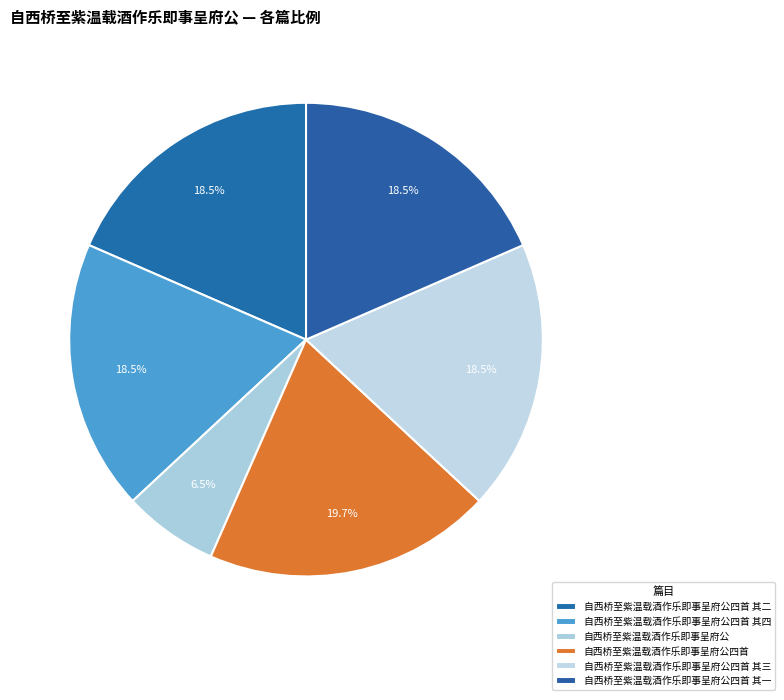

Is 自西桥至紫温载酒作乐即事呈府公四首 其四 the majority of the pie?

No